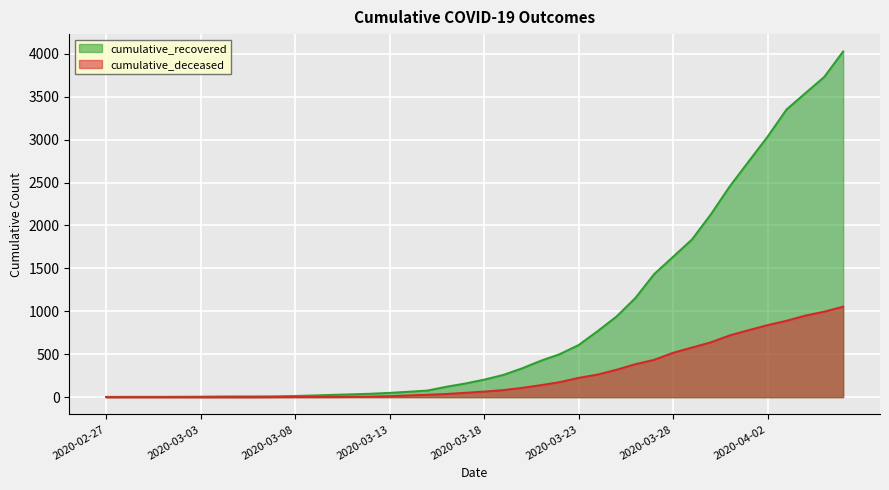

Rank the series at 2020-03-05 from lowest to highest value.

cumulative_deceased, cumulative_recovered